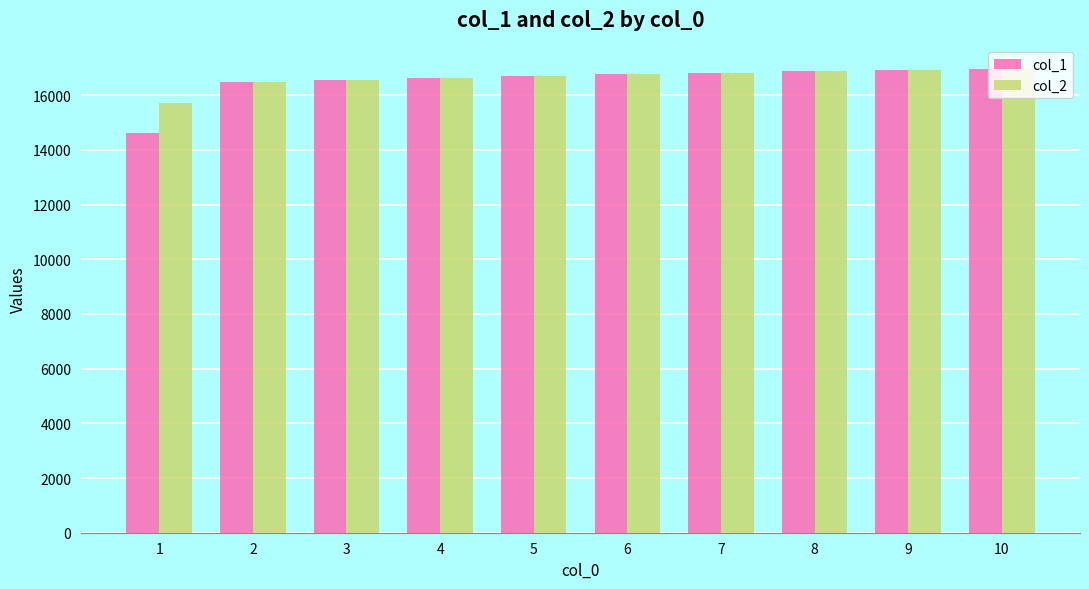

What is the smallest value displayed?

14608